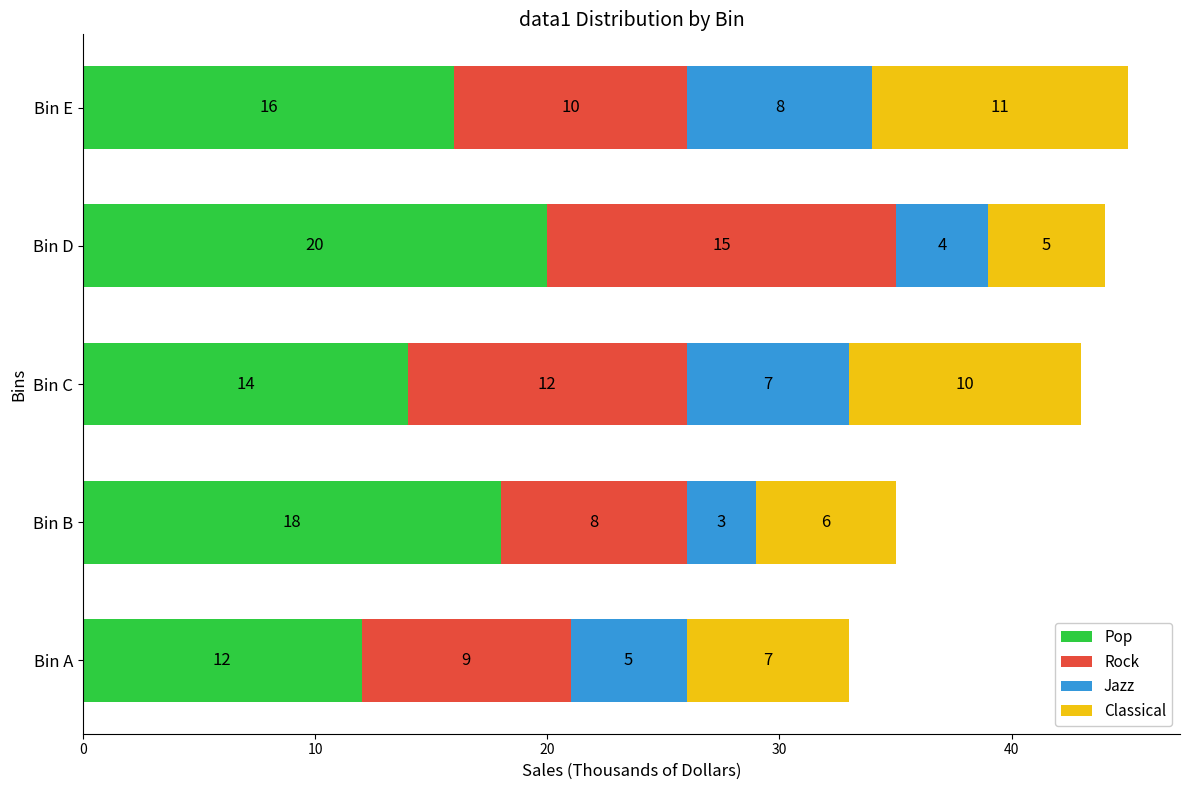

What are all the series names shown in the legend?

Pop, Rock, Jazz, Classical